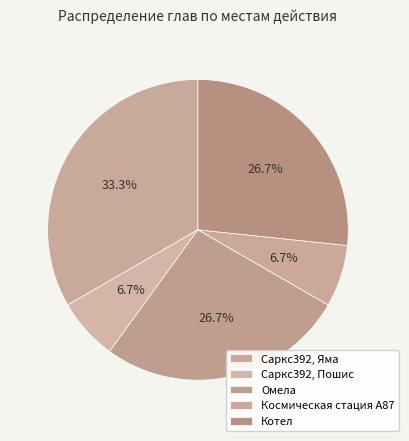

Does Котел represent more than half of the total?

No